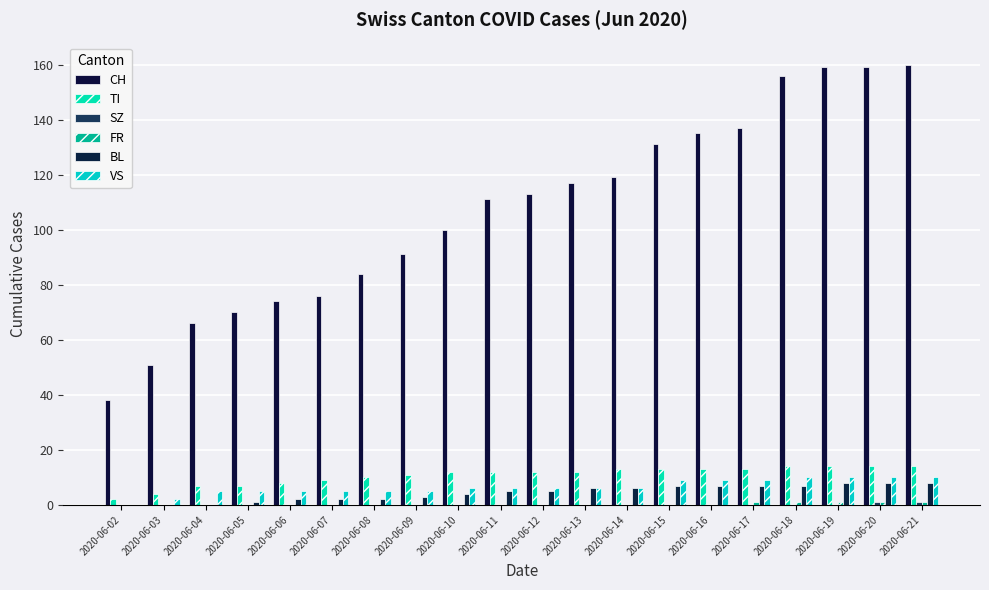

Rank the categories by TI value from lowest to highest.

2020-06-02, 2020-06-03, 2020-06-04, 2020-06-05, 2020-06-06, 2020-06-07, 2020-06-08, 2020-06-09, 2020-06-10, 2020-06-11, 2020-06-12, 2020-06-13, 2020-06-14, 2020-06-15, 2020-06-16, 2020-06-17, 2020-06-18, 2020-06-19, 2020-06-20, 2020-06-21